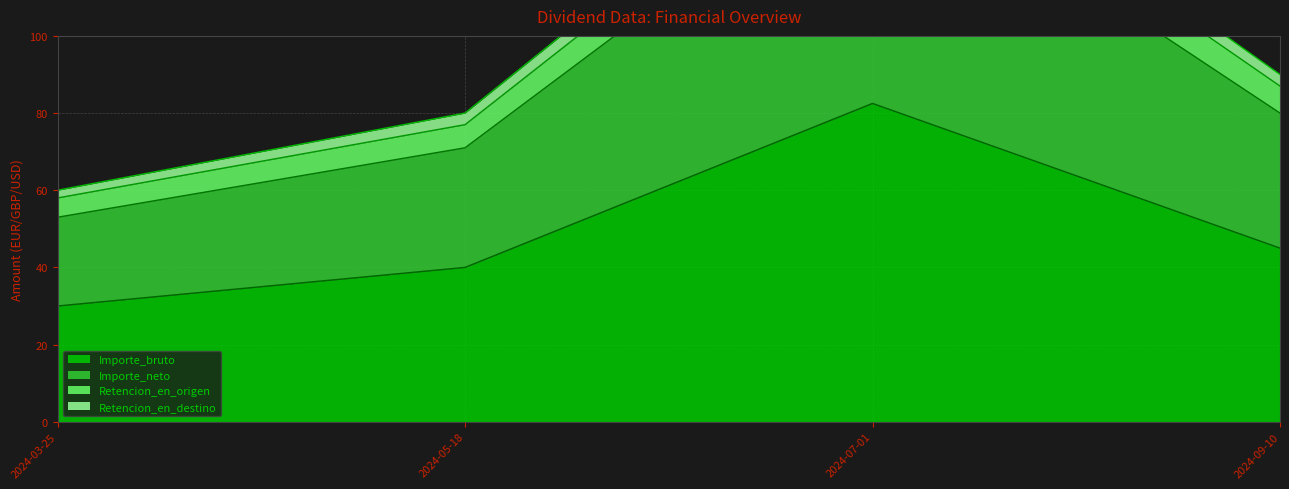

The Retencion_en_origen series shows 165.0 at 2024-07-01. True or false?

True